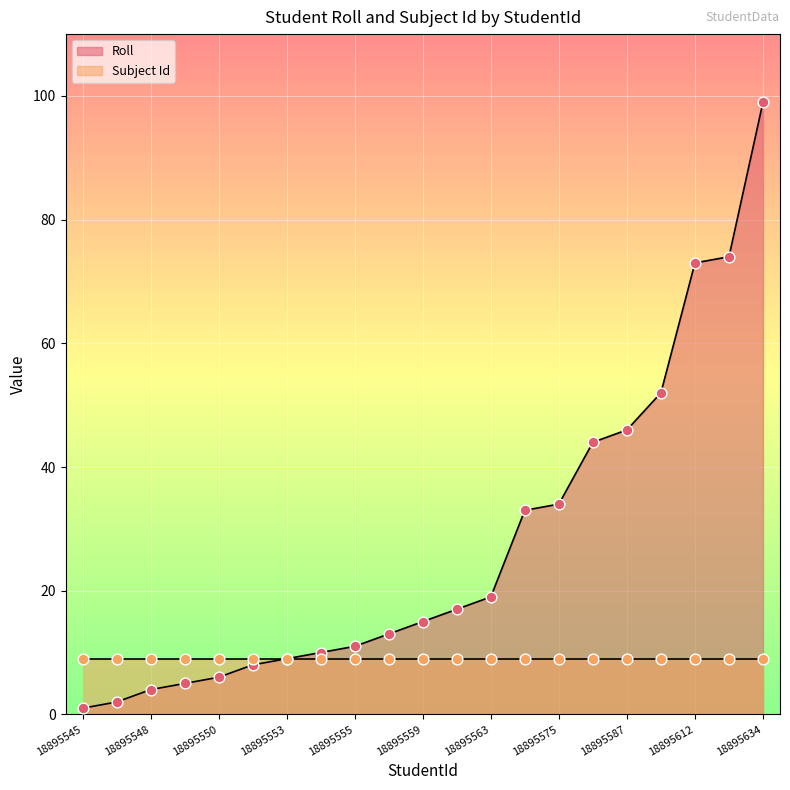

Approximately how many times larger is the value at 18895550 compared to 18895585?

0.1